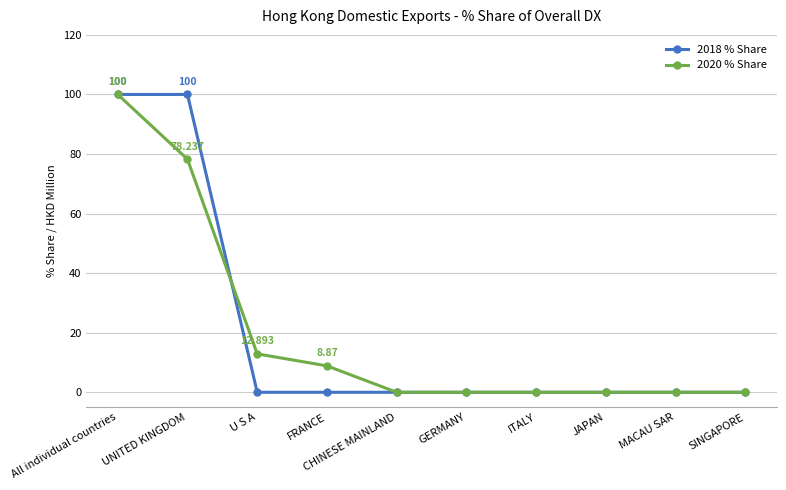

What position from the right is JAPAN?

3